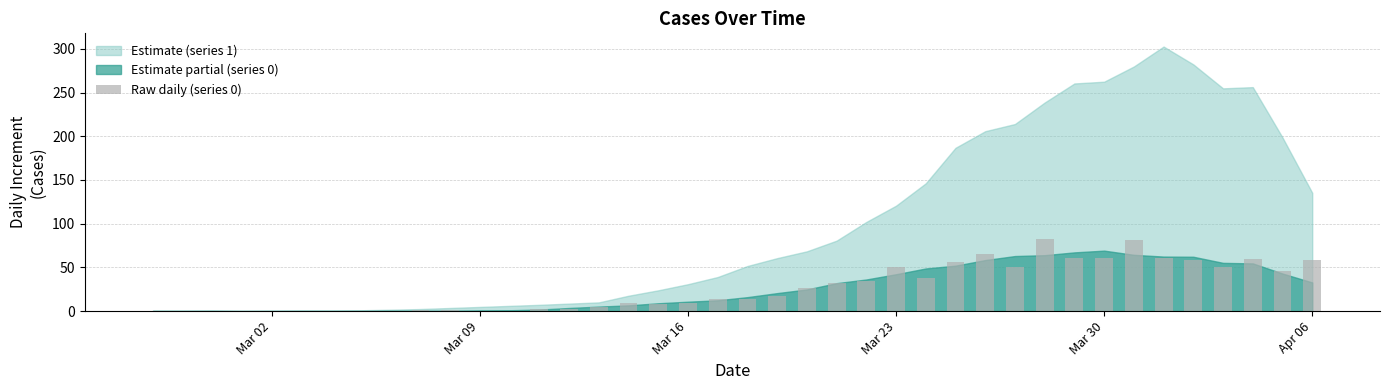

What is the sum of all values?

1054